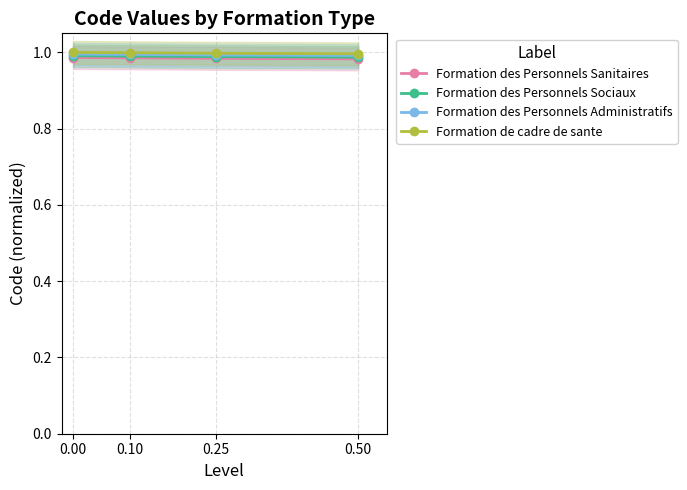

The Formation des Personnels Sociaux series shows 1.0 at 0.00. True or false?

True